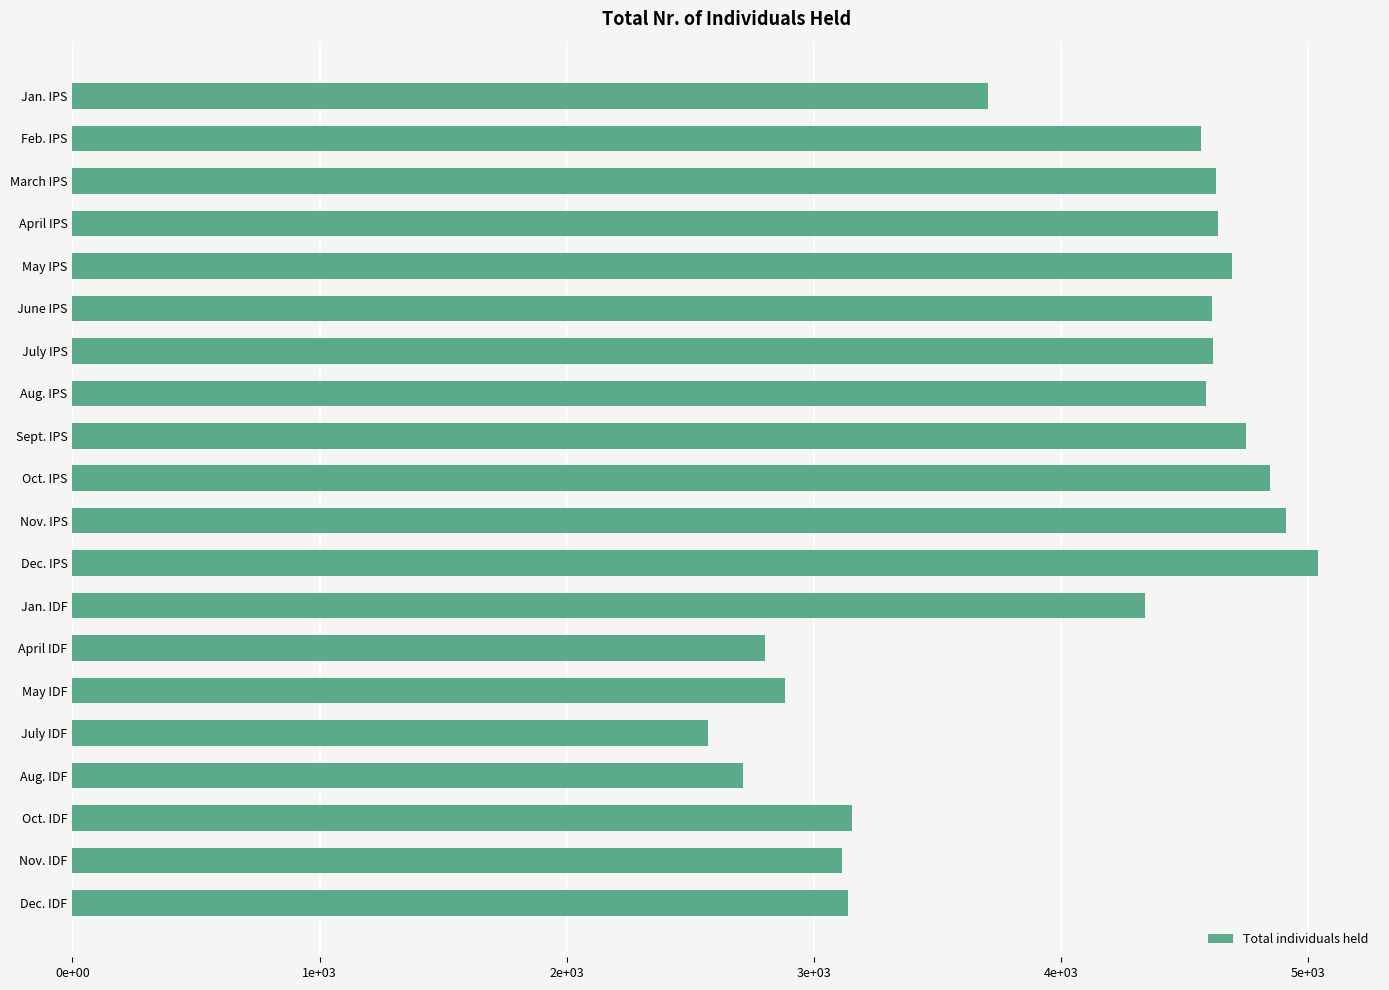

Does the chart contain any negative values?

No